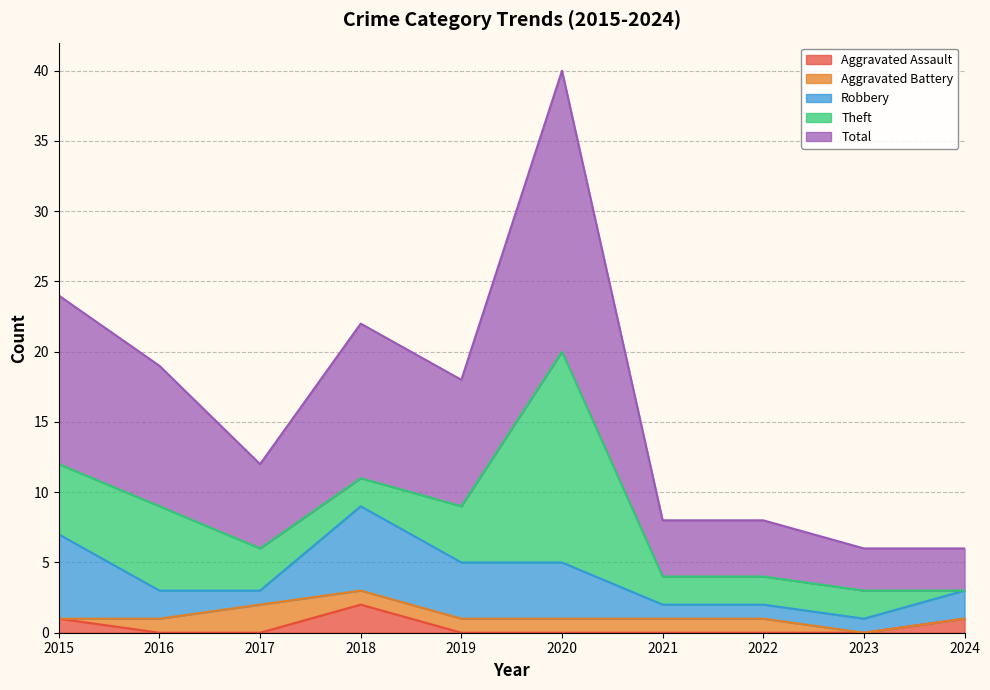

Which series changed the most between 2019 and 2023?

Total